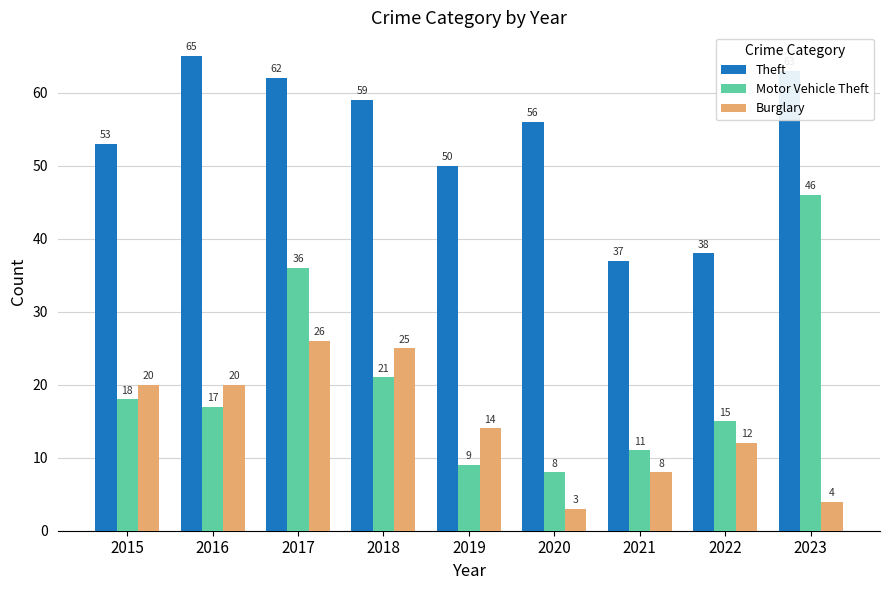

The value of Burglary at 2021 is 8. True or false?

True